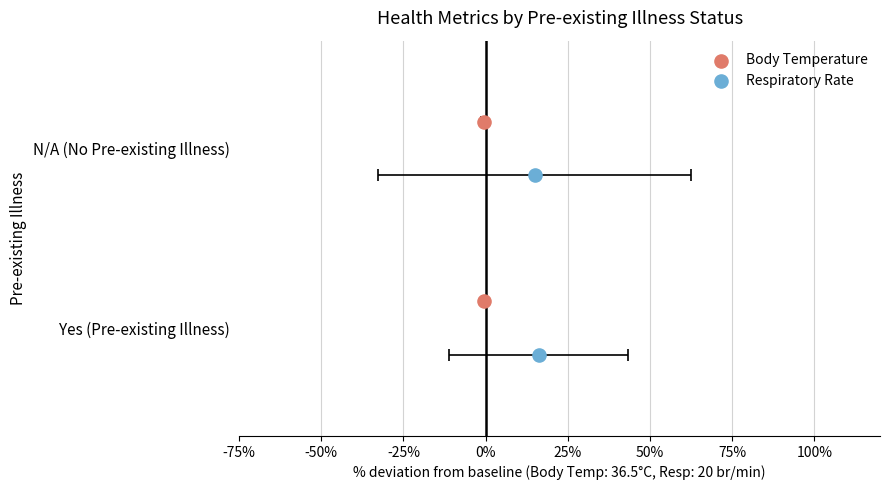

Which series has the largest Y range (max minus min)?

Respiratory Rate